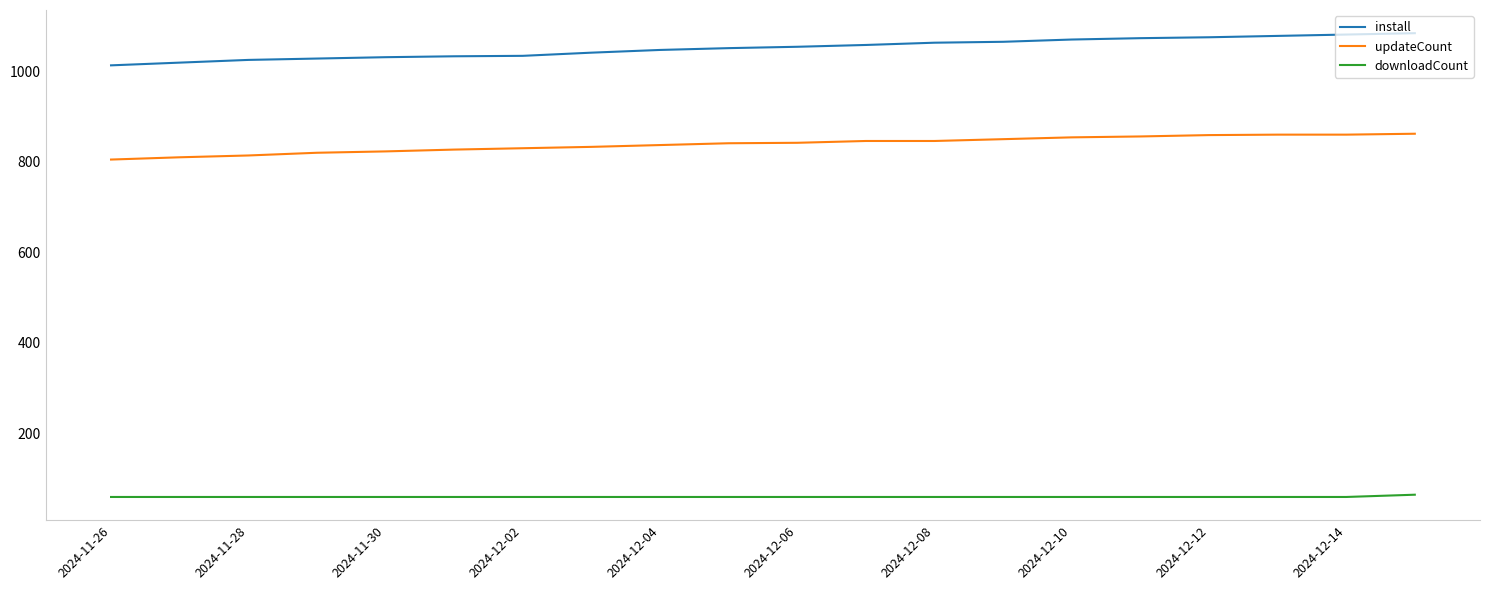

What is the sum of all downloadCount values?

1205